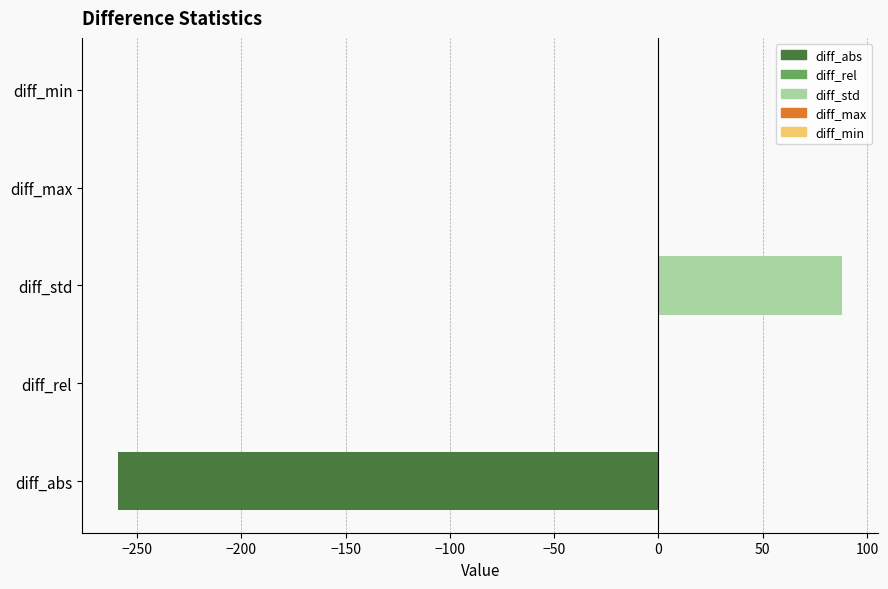

What is the approximate value at diff_abs?

-259.0